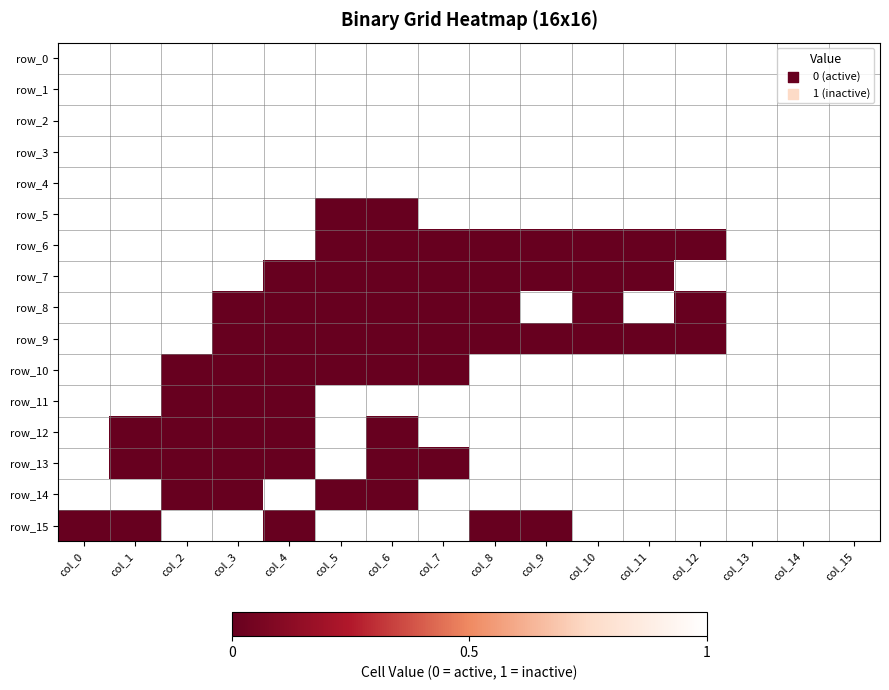

Count the row_11 values in the range 1 to 2.

13